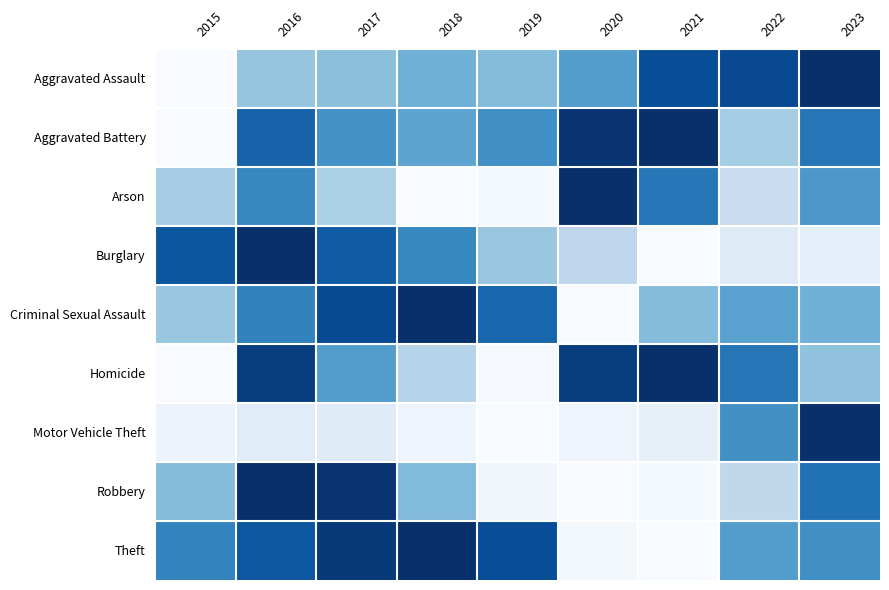

At how many categories does at least one series exceed 0?

9